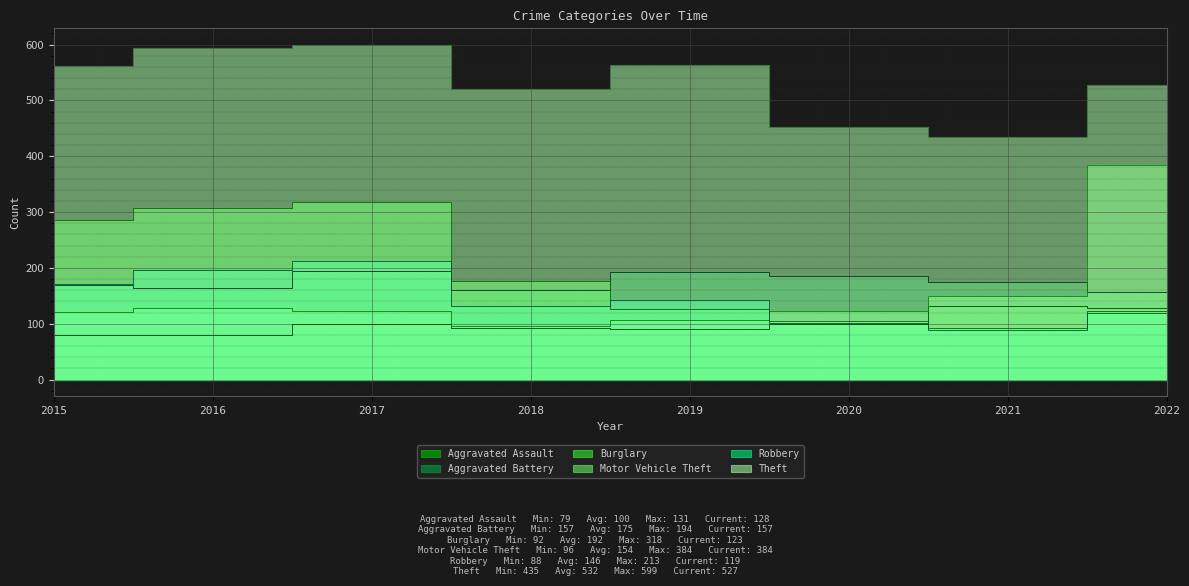

Does the chart display data point markers on the line(s)?

No